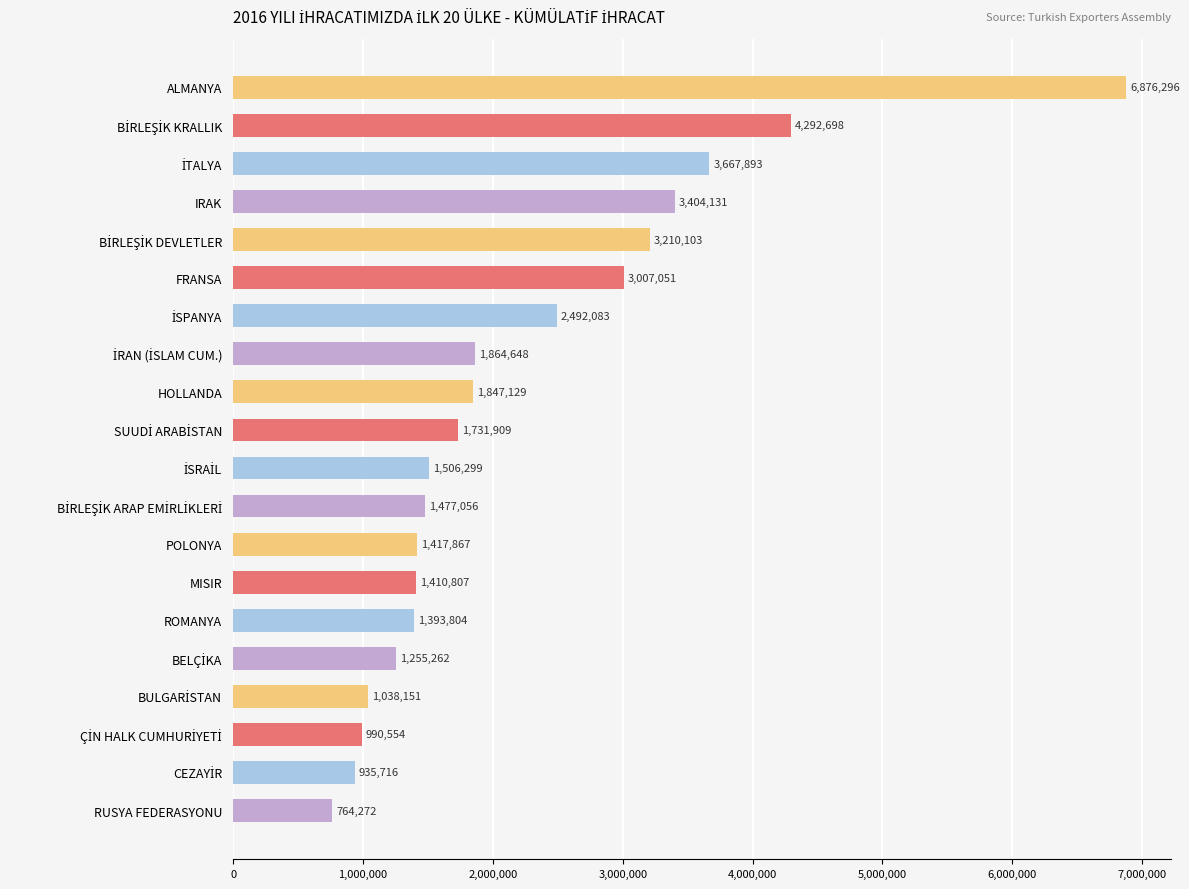

What is the ratio of the value at ROMANYA to the value at RUSYA FEDERASYONU?

1.8